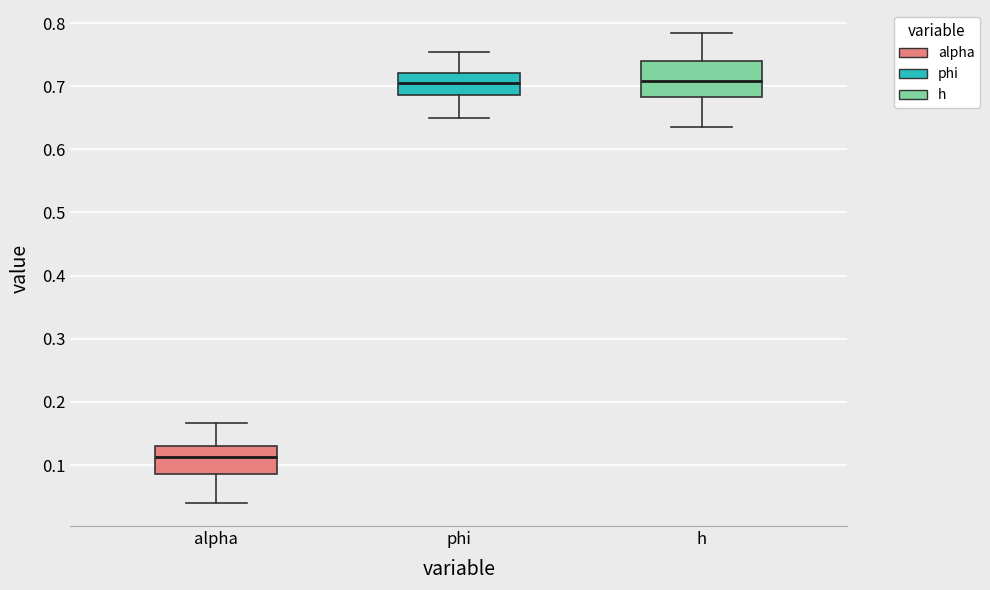

Which box has the lowest median line?

alpha